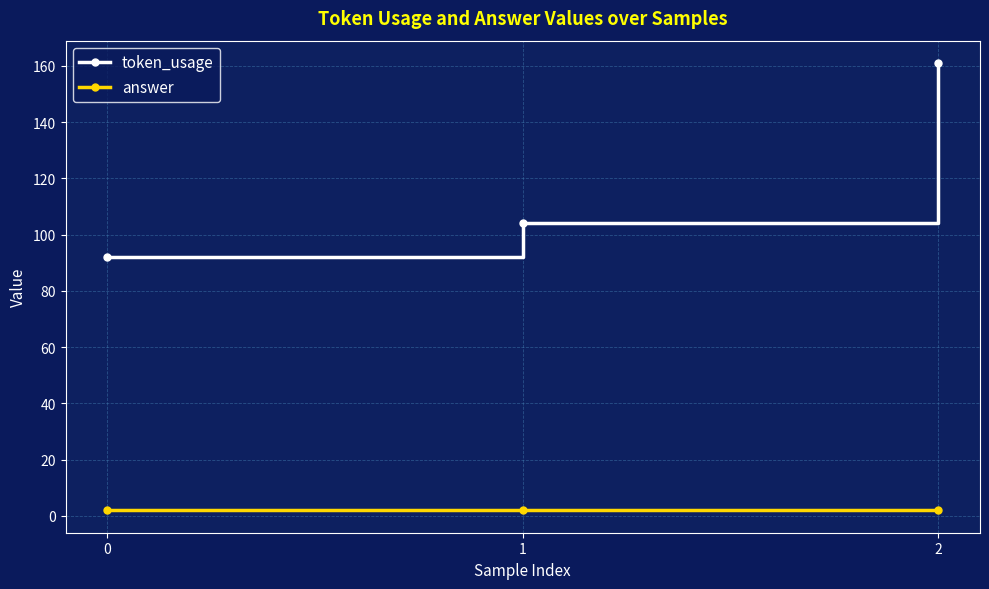

What is the difference between the maximum and minimum values in the token_usage series?

69